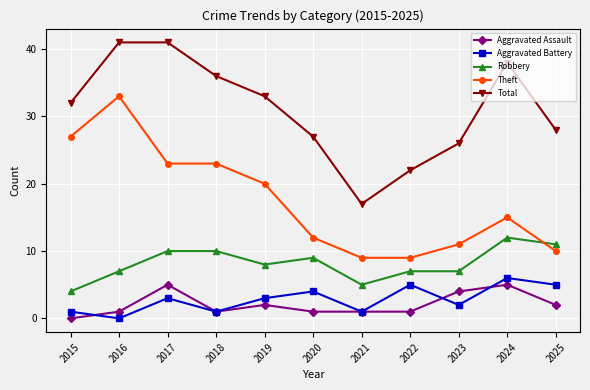

Rank the series by their maximum value, from lowest to highest.

Aggravated Assault, Aggravated Battery, Robbery, Theft, Total